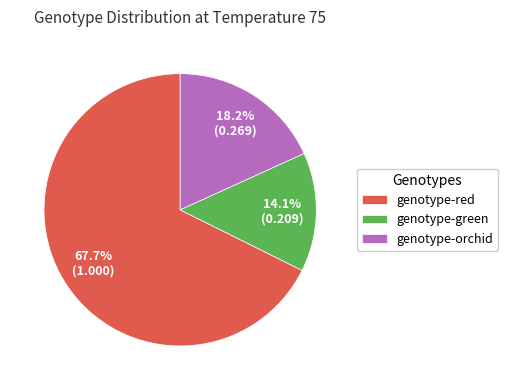

What percentage do genotype-green and genotype-red together represent?

81.8%